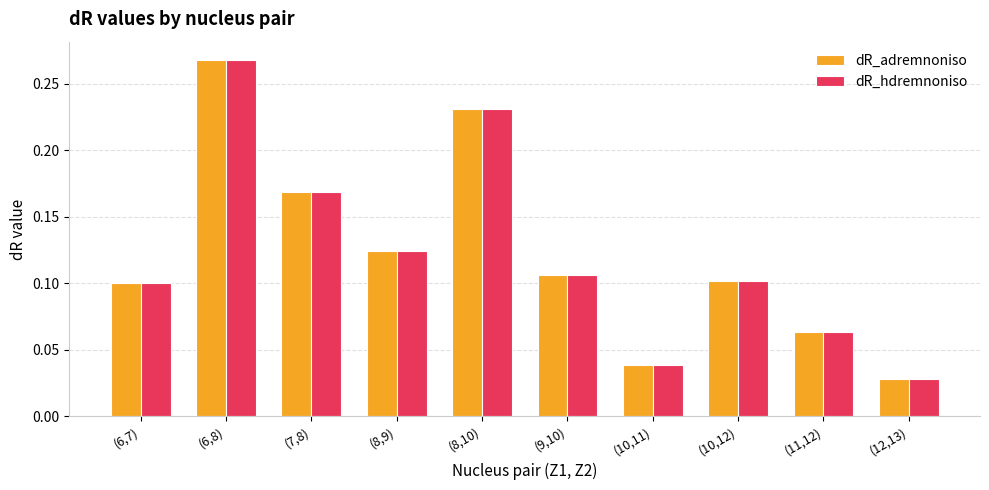

True or false: dR_hdremnoniso has a value of 0.1 at (9,10).

True